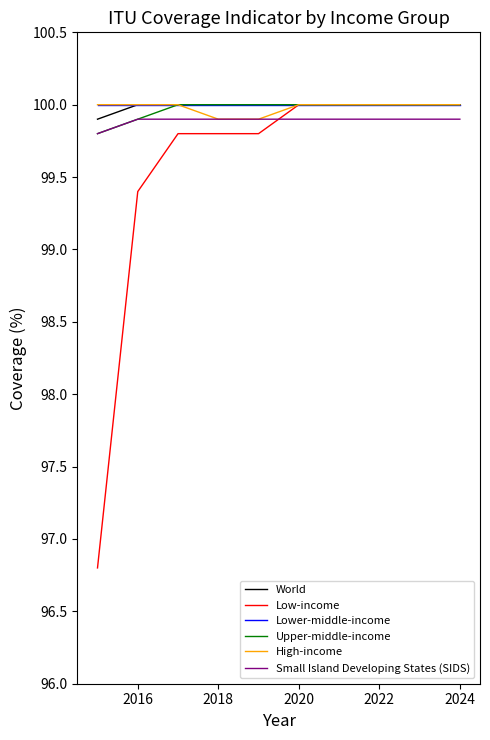

What is the minimum value for Upper-middle-income?

99.8